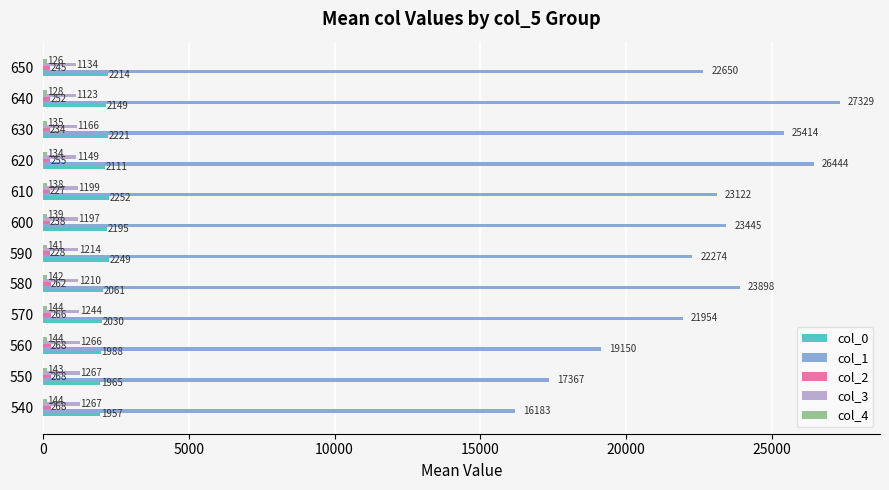

List the labels in order of col_0 value, largest first.

610, 590, 630, 650, 600, 640, 620, 580, 570, 560, 550, 540